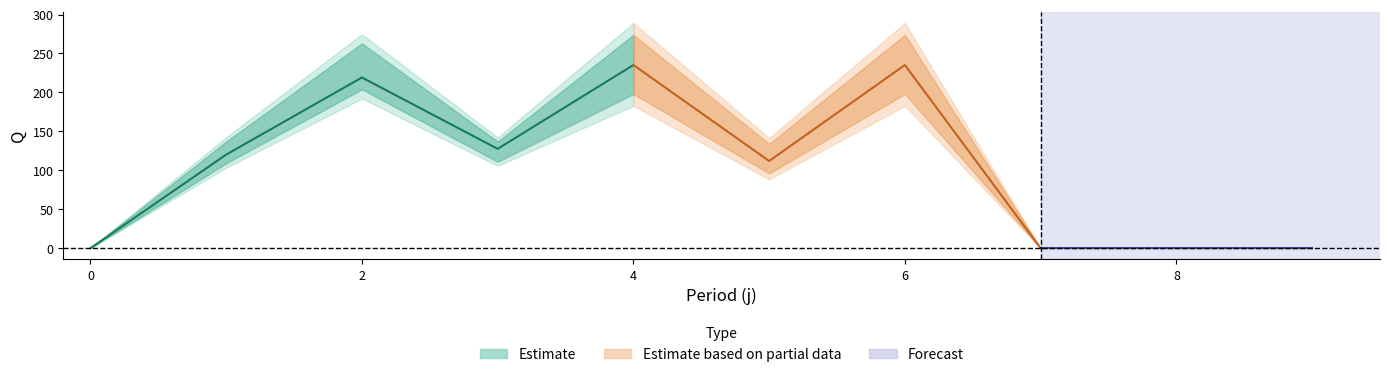

At which label does s4 first exceed 134?

2